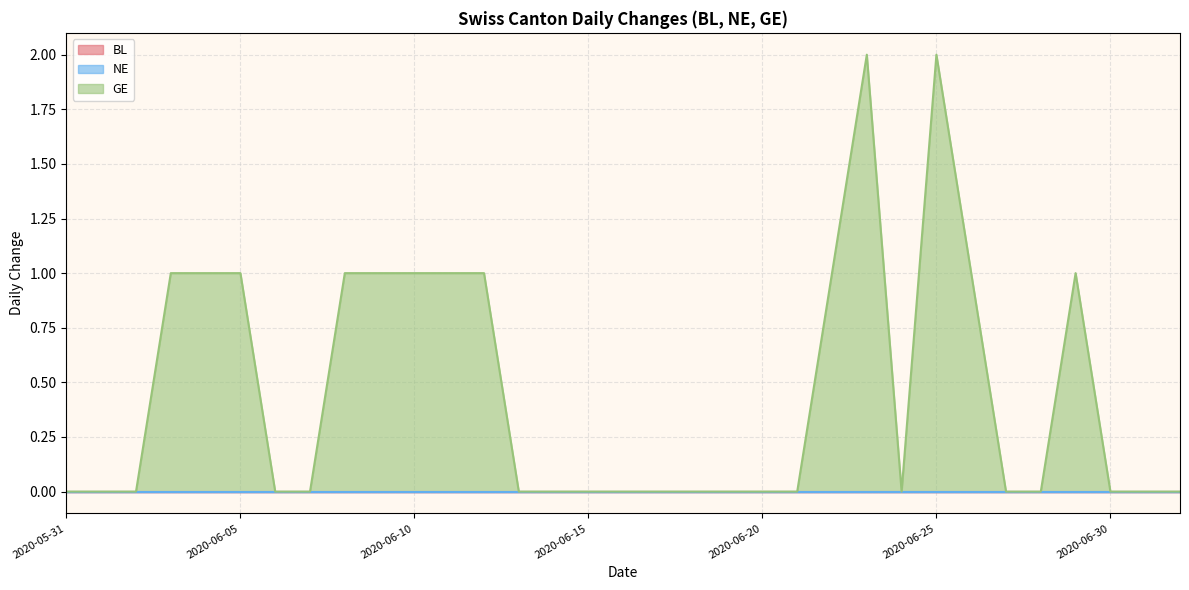

List the series in order of their peak value, highest first.

GE, BL, NE